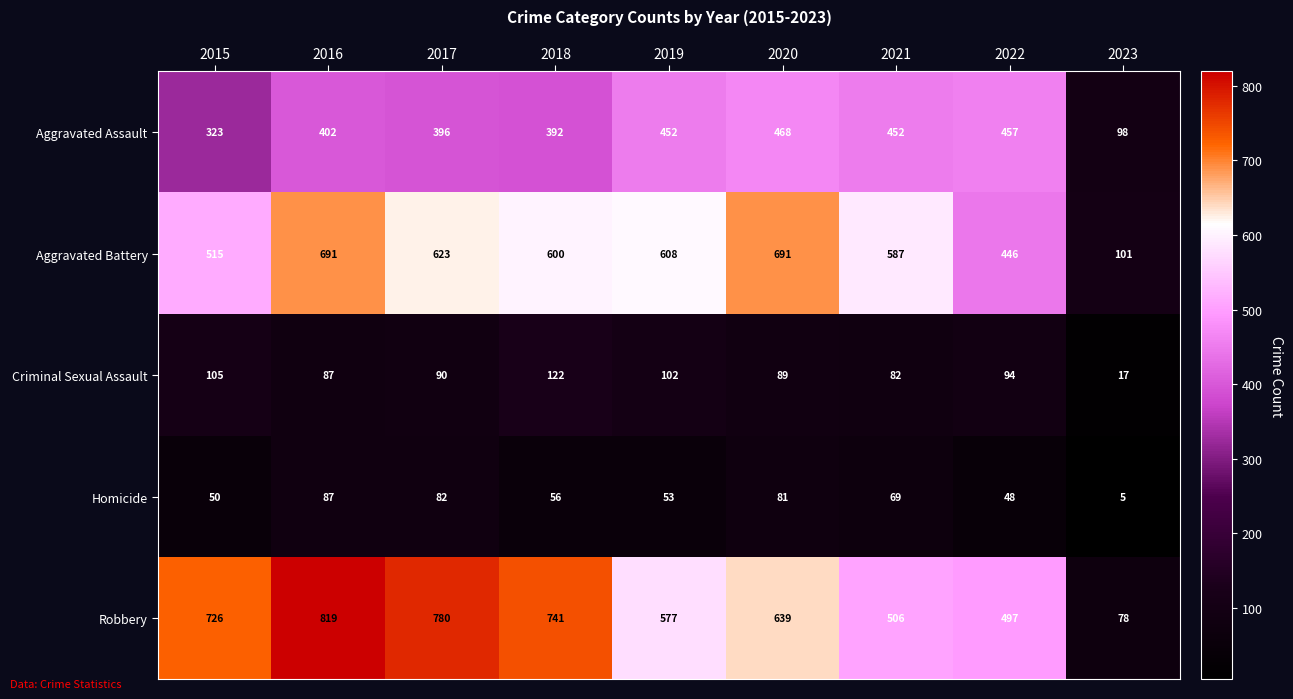

The Homicide series shows 69 at 2021. True or false?

True